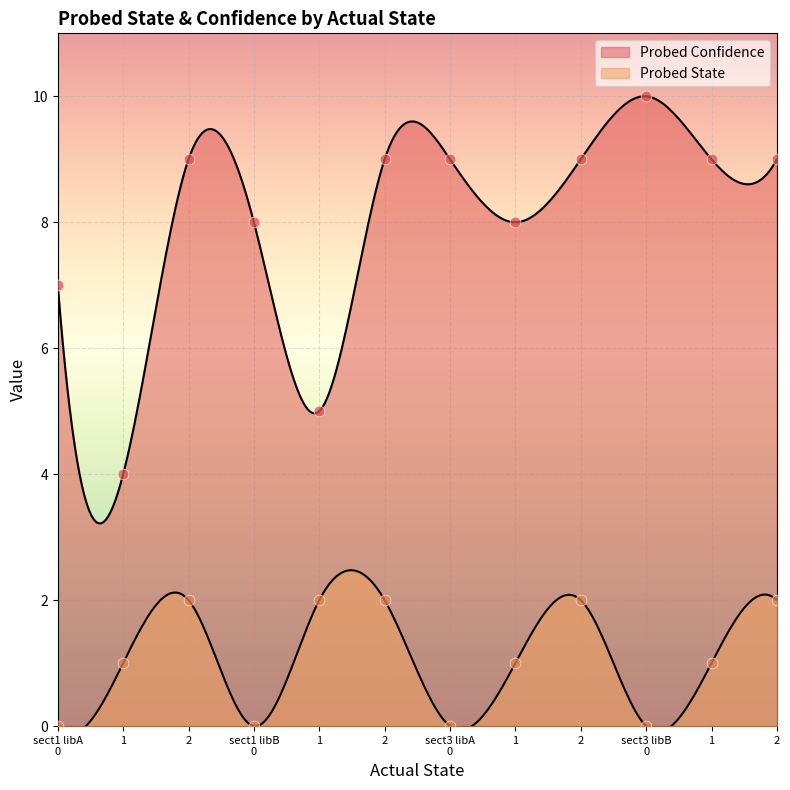

Which series has the largest total across all categories?

Probed Confidence